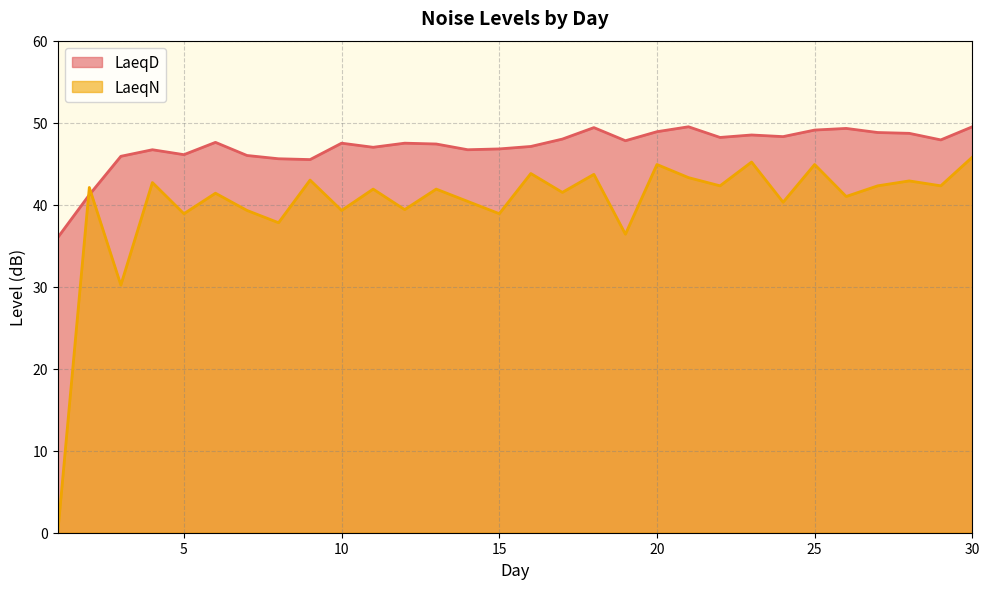

At which category does LaeqD reach its first local peak?

4